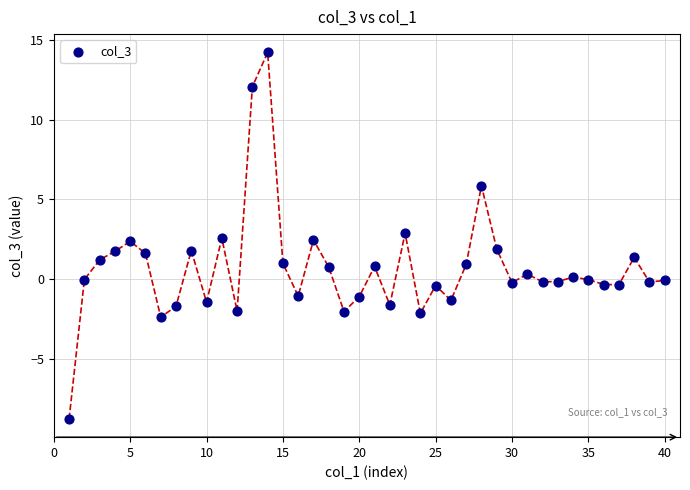

What is the range of X values (max minus min)?

39.0